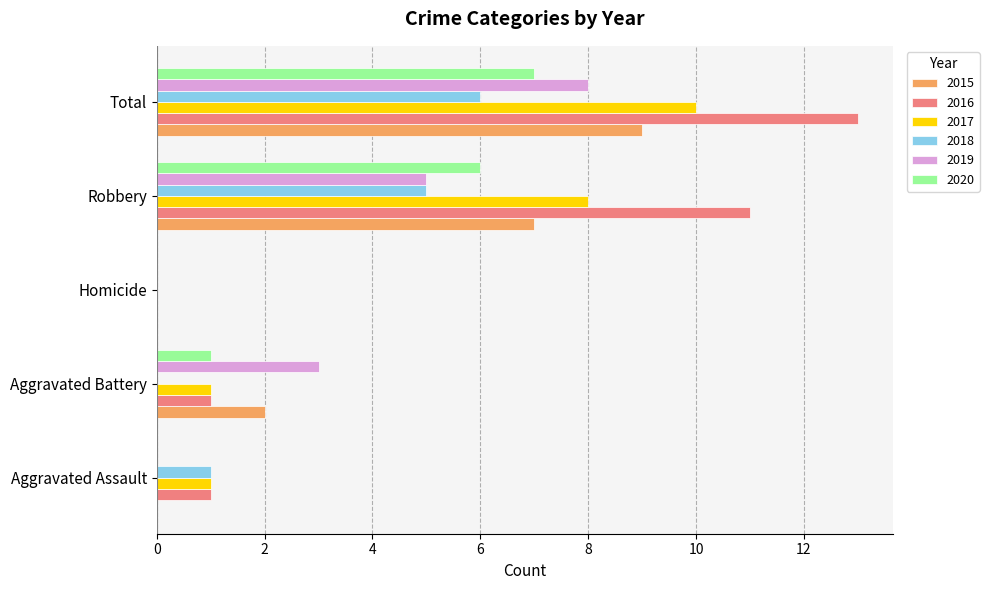

What is the sum of all 2017 values?

20